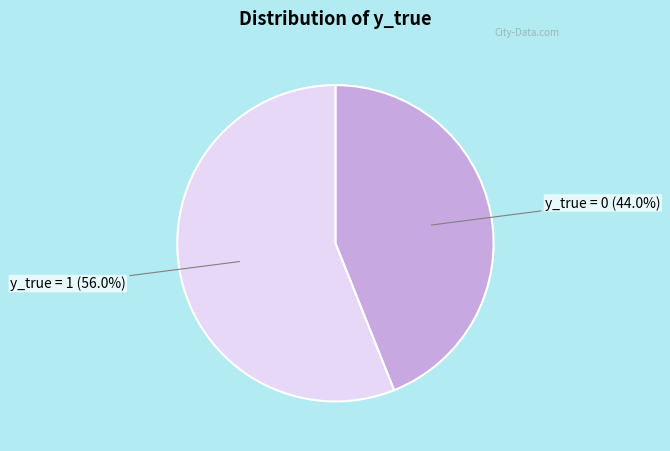

Does any single category account for the majority?

Yes